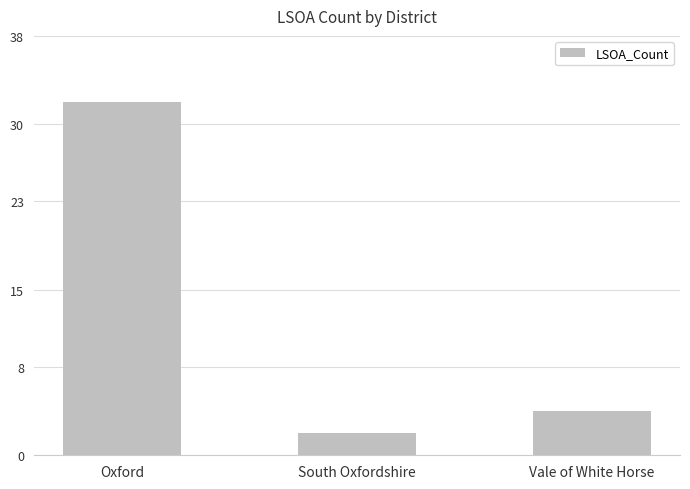

How many data points are less than 4?

1